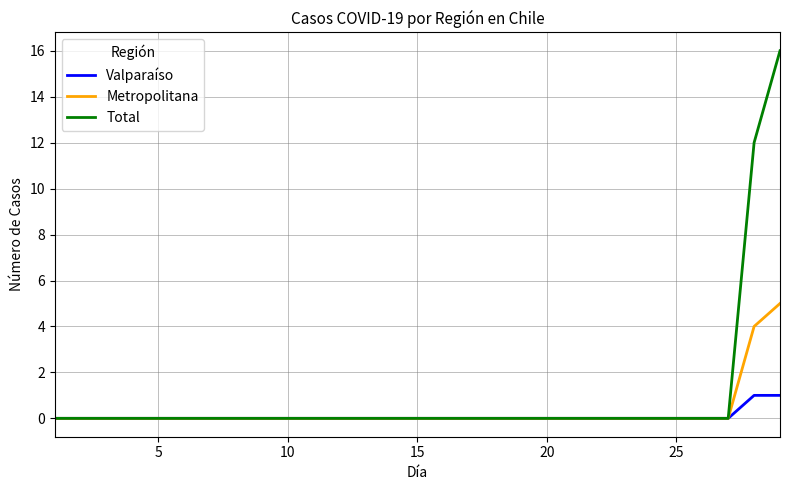

Rank the series by their maximum value, from highest to lowest.

Total, Metropolitana, Valparaíso